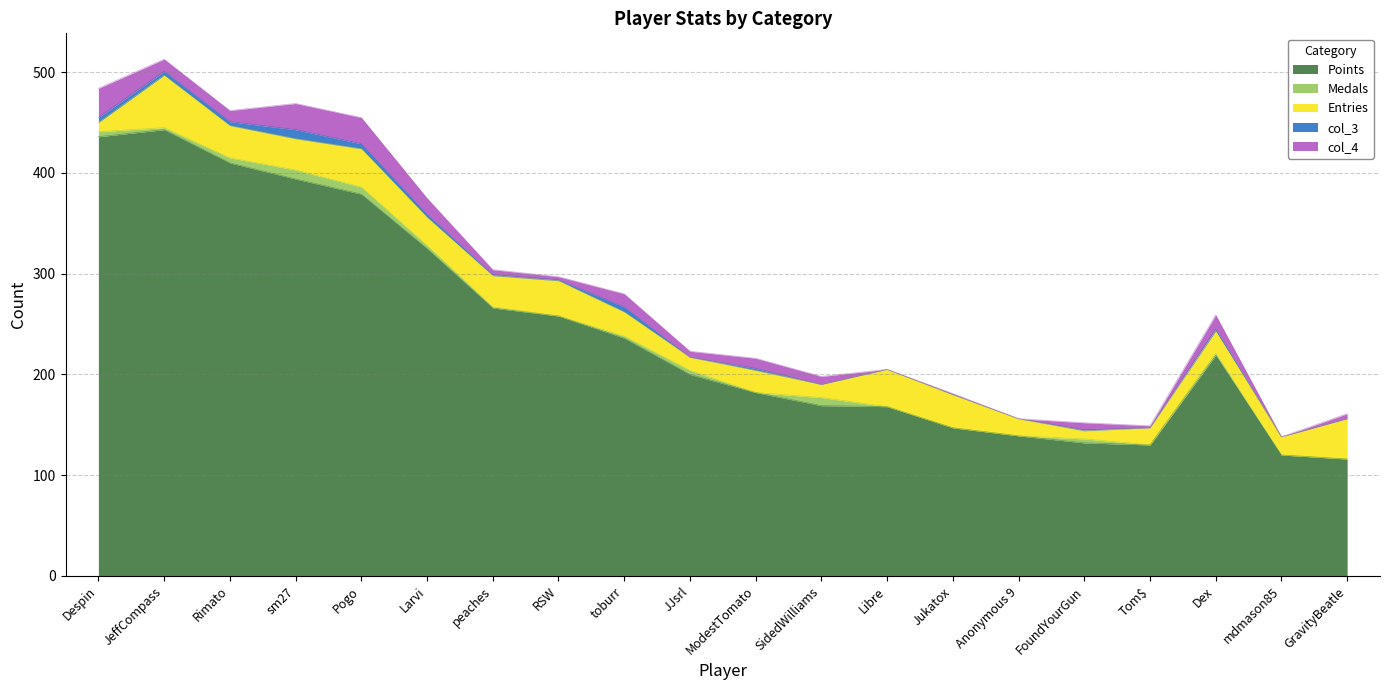

Reading left to right, list all the values displayed in this chart.

Points: Despin=436	JeffCompass=443	Rimato=410	sm27=394	Pogo=379	Larvi=325	peaches=266	RSW=258	toburr=236	JJsrl=200	ModestTomato=182	SidedWilliams=169	Libre=168	Jukatox=147	Anonymous 9=139	FoundYourGun=132	Tom$=130	Dex=219	mdmason85=120	GravityBeatle=116
Medals: Despin=5	JeffCompass=2	Rimato=5	sm27=9	Pogo=7	Larvi=3	peaches=1	RSW=0	toburr=2	JJsrl=4	ModestTomato=0	SidedWilliams=8	Libre=0	Jukatox=0	Anonymous 9=0	FoundYourGun=4	Tom$=0	Dex=2	mdmason85=0	GravityBeatle=0
Entries: Despin=9	JeffCompass=52	Rimato=32	sm27=31	Pogo=38	Larvi=28	peaches=31	RSW=35	toburr=24	JJsrl=13	ModestTomato=22	SidedWilliams=13	Libre=37	Jukatox=33	Anonymous 9=17	FoundYourGun=8	Tom$=17	Dex=22	mdmason85=18	GravityBeatle=40
col_3: Despin=5	JeffCompass=4	Rimato=4	sm27=9	Pogo=5	Larvi=3	peaches=1	RSW=1	toburr=5	JJsrl=0	ModestTomato=2	SidedWilliams=0	Libre=0	Jukatox=0	Anonymous 9=0	FoundYourGun=1	Tom$=0	Dex=2	mdmason85=0	GravityBeatle=0
col_4: Despin=29	JeffCompass=12	Rimato=11	sm27=26	Pogo=26	Larvi=16	peaches=5	RSW=3	toburr=13	JJsrl=6	ModestTomato=10	SidedWilliams=8	Libre=0	Jukatox=1	Anonymous 9=0	FoundYourGun=7	Tom$=2	Dex=14	mdmason85=0	GravityBeatle=5